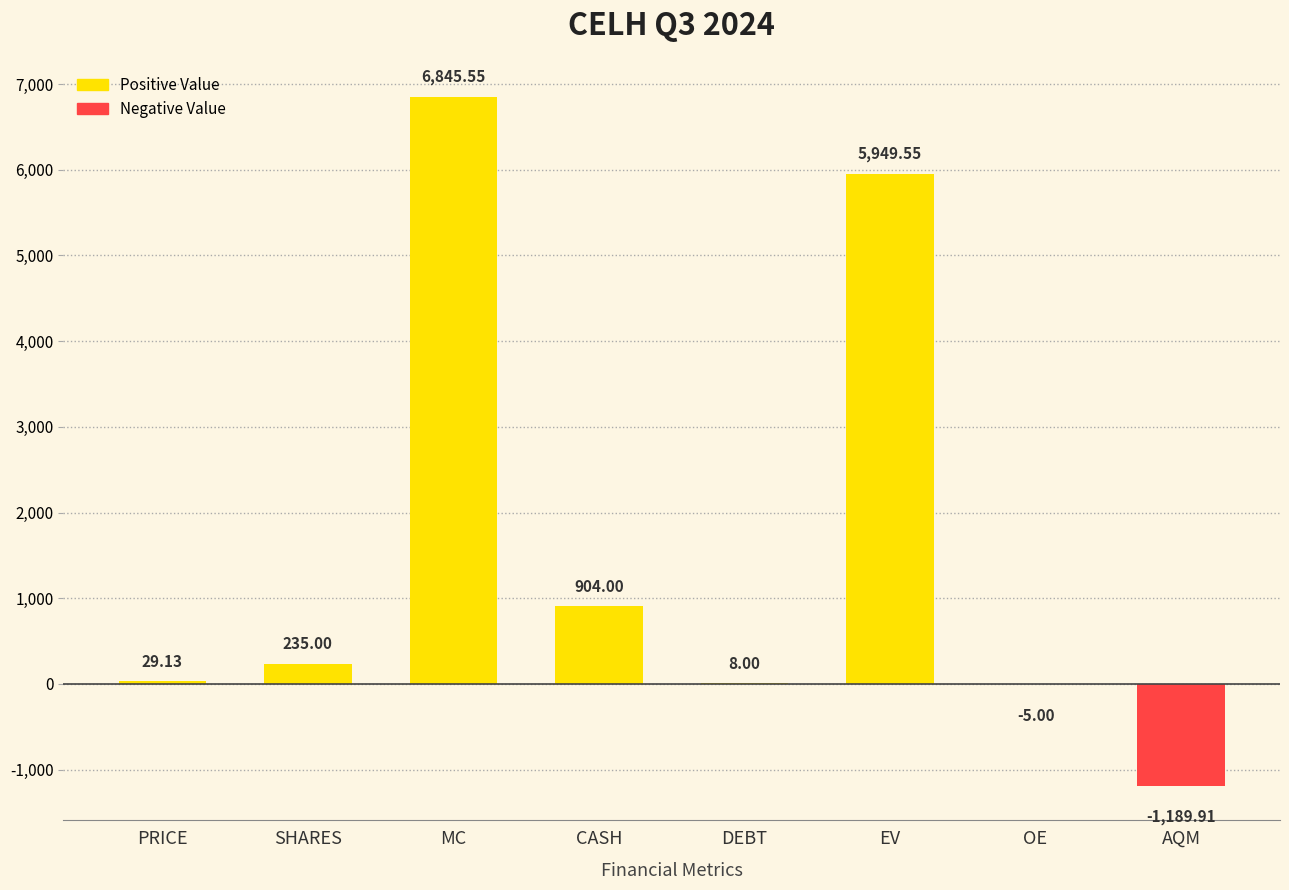

Where is the data nearest to the value 2827?

CASH